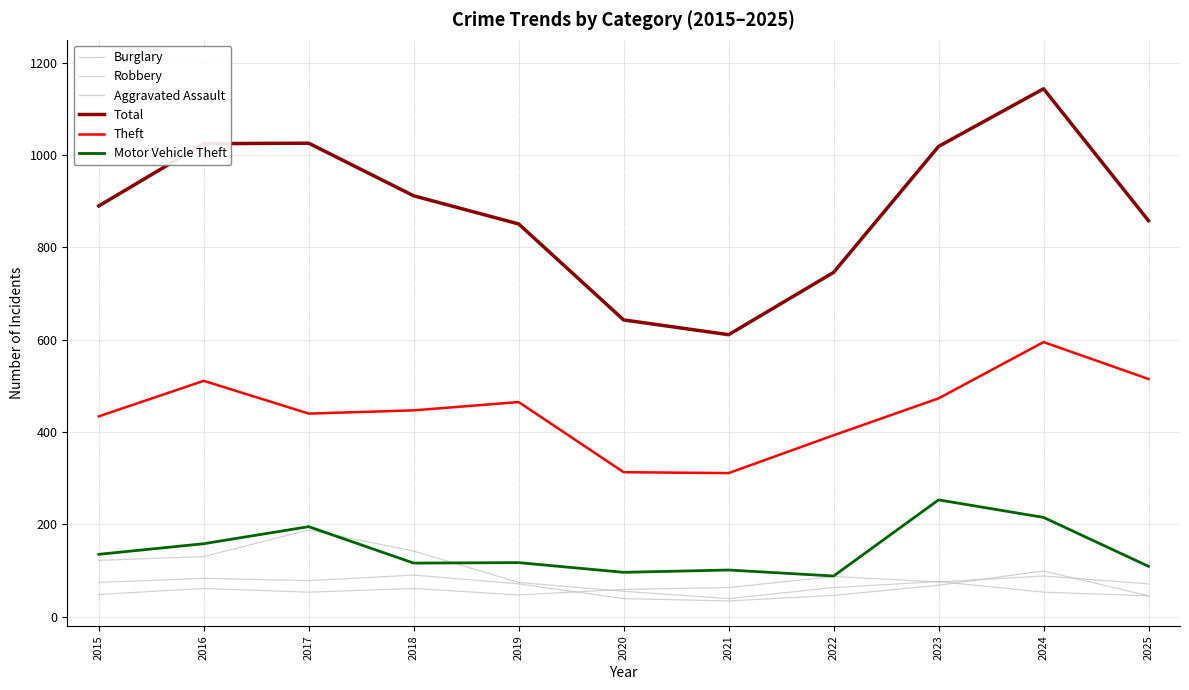

How many lines are shown in the chart?

6